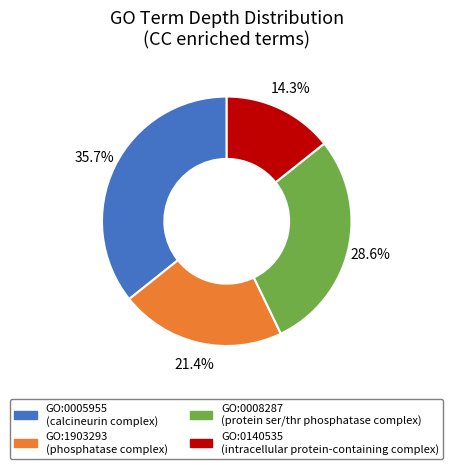

Is GO:0140535 the majority of the pie?

No